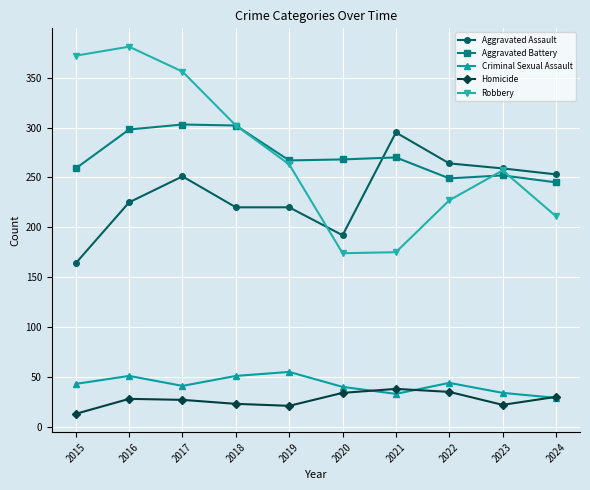

What is the difference between the Aggravated Assault values at 2021 and 2018?

75